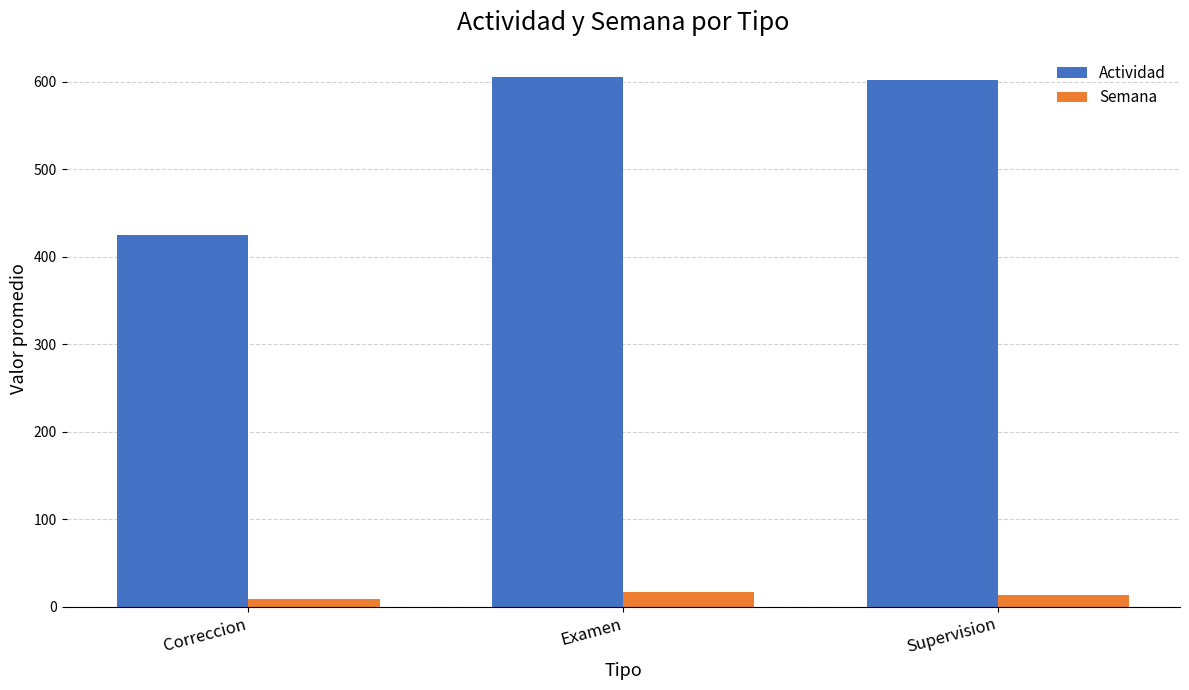

Which series has the largest range (max minus min)?

Actividad